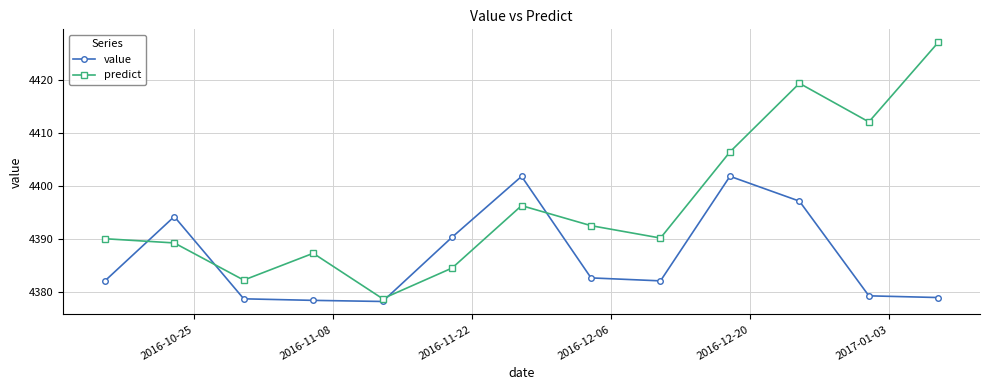

Is this an area chart (filled region under the line)?

No